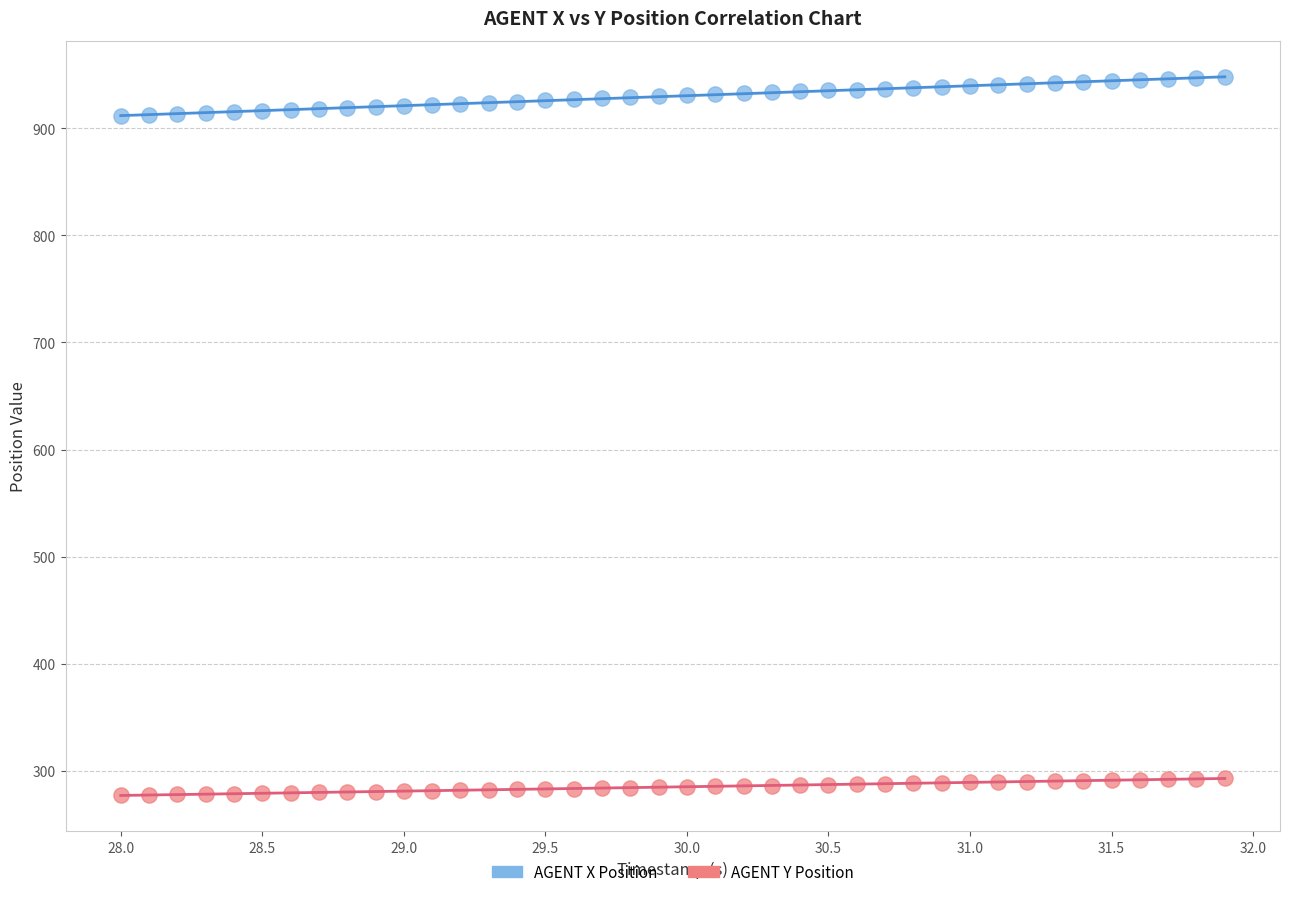

Which series reaches the maximum Y coordinate?

AGENT X Position